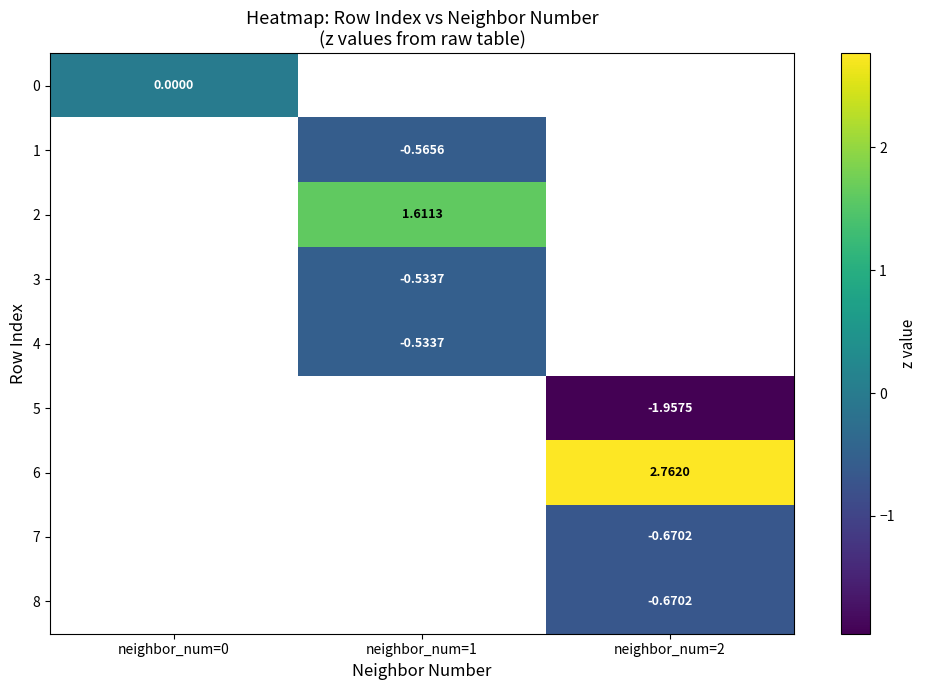

Rank the categories by 7 value from lowest to highest.

neighbor_num=0, neighbor_num=1, neighbor_num=2